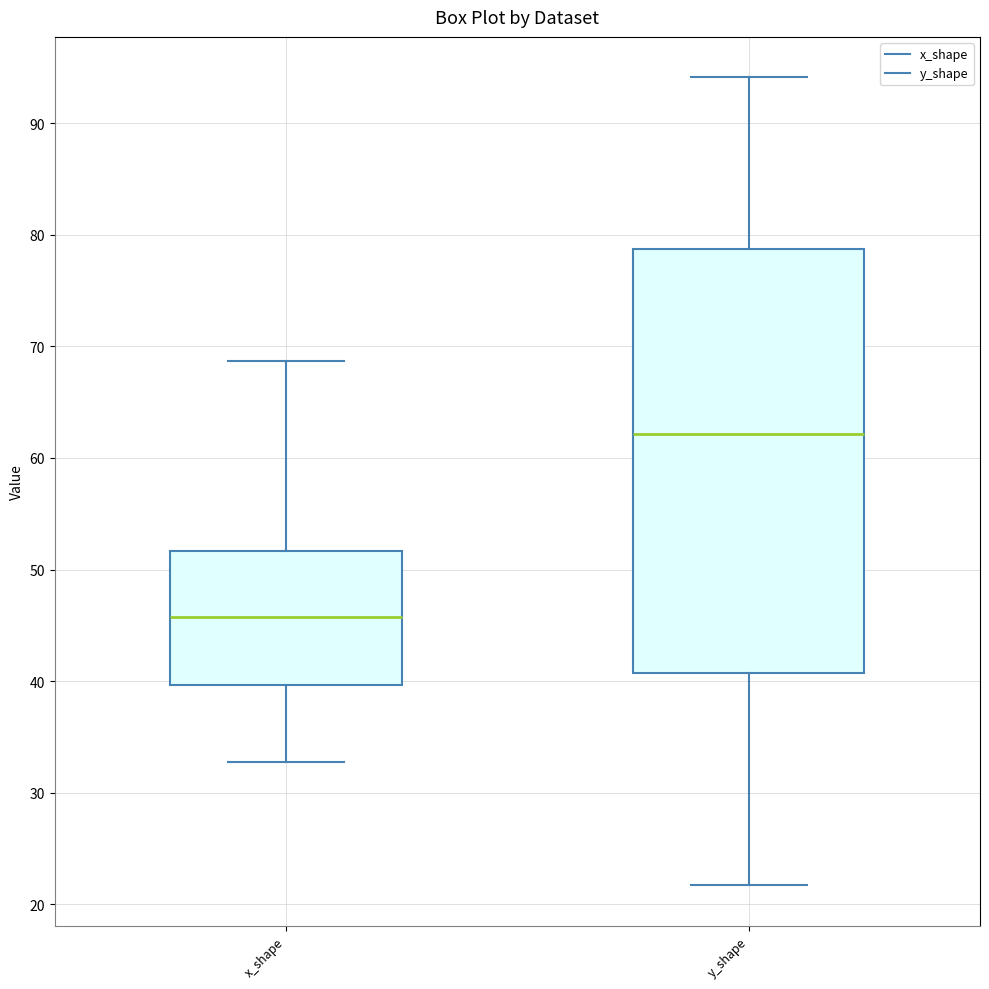

Reading left to right, read every box against the y-axis: the position of its median line, the range the box covers, and the ends of its whiskers. The values are not printed on the chart, so give them approximately, as read against the axis.

x_shape: median 46, box 40 to 52, whiskers 33 to 69
y_shape: median 62, box 41 to 79, whiskers 22 to 94